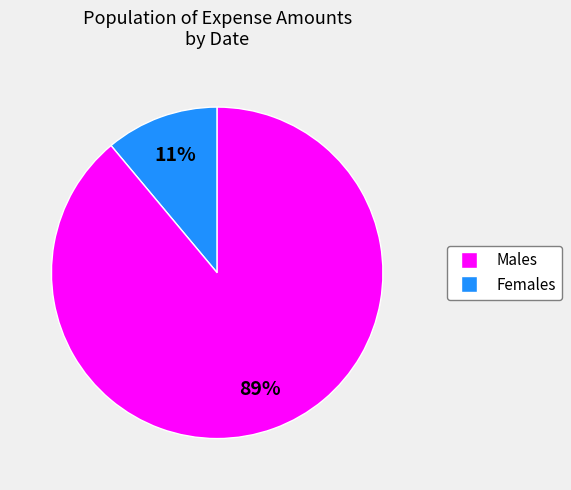

To the nearest percent, what is the difference between the largest and smallest slice percentages?

78%